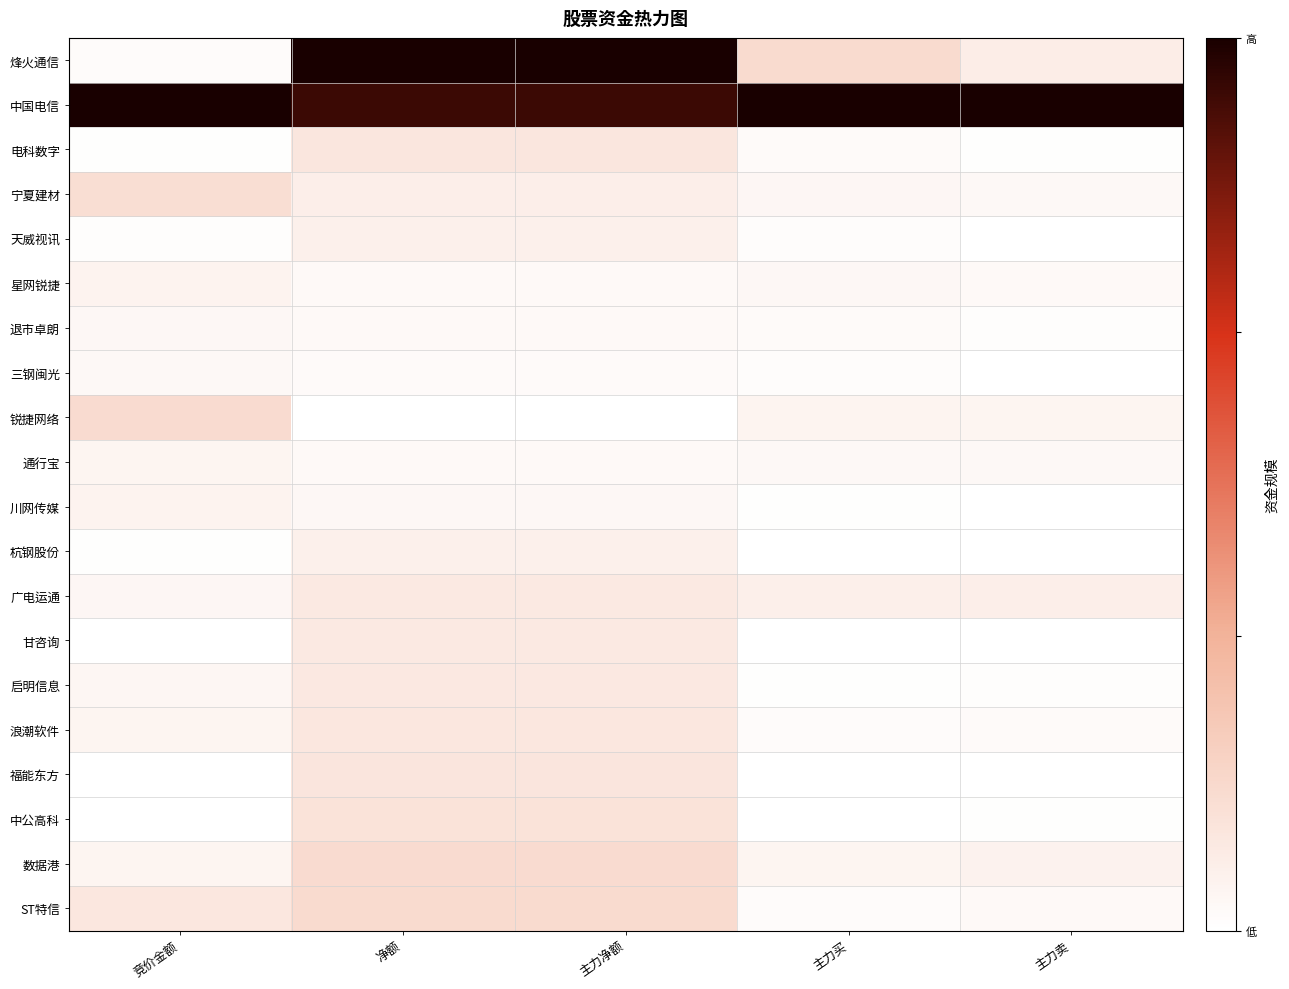

Reading left to right, what are all the values shown in this chart?

烽火通信: 竞价金额=0.0	净额=1.0	主力净额=1.0	主力买=0.2	主力卖=0.1
中国电信: 竞价金额=1.0	净额=0.9	主力净额=0.9	主力买=1.0	主力卖=1.0
电科数字: 竞价金额=0.0	净额=0.1	主力净额=0.1	主力买=0.0	主力卖=0.0
宁夏建材: 竞价金额=0.1	净额=0.1	主力净额=0.1	主力买=0.0	主力卖=0.0
天威视讯: 竞价金额=0.0	净额=0.1	主力净额=0.1	主力买=0.0	主力卖=0.0
星网锐捷: 竞价金额=0.1	净额=0.0	主力净额=0.0	主力买=0.0	主力卖=0.0
退市卓朗: 竞价金额=0.0	净额=0.0	主力净额=0.0	主力买=0.0	主力卖=0.0
三钢闽光: 竞价金额=0.0	净额=0.0	主力净额=0.0	主力买=0.0	主力卖=0.0
锐捷网络: 竞价金额=0.2	净额=0.0	主力净额=0.0	主力买=0.0	主力卖=0.0
通行宝: 竞价金额=0.0	净额=0.0	主力净额=0.0	主力买=0.0	主力卖=0.0
川网传媒: 竞价金额=0.1	净额=0.0	主力净额=0.0	主力买=0.0	主力卖=0.0
杭钢股份: 竞价金额=0.0	净额=0.1	主力净额=0.1	主力买=0.0	主力卖=0.0
广电运通: 竞价金额=0.0	净额=0.1	主力净额=0.1	主力买=0.1	主力卖=0.1
甘咨询: 竞价金额=0.0	净额=0.1	主力净额=0.1	主力买=0.0	主力卖=0.0
启明信息: 竞价金额=0.0	净额=0.1	主力净额=0.1	主力买=0.0	主力卖=0.0
浪潮软件: 竞价金额=0.0	净额=0.1	主力净额=0.1	主力买=0.0	主力卖=0.0
福能东方: 竞价金额=0.0	净额=0.1	主力净额=0.1	主力买=0.0	主力卖=0.0
中公高科: 竞价金额=0.0	净额=0.1	主力净额=0.1	主力买=0.0	主力卖=0.0
数据港: 竞价金额=0.0	净额=0.2	主力净额=0.2	主力买=0.0	主力卖=0.1
ST特信: 竞价金额=0.1	净额=0.2	主力净额=0.2	主力买=0.0	主力卖=0.0